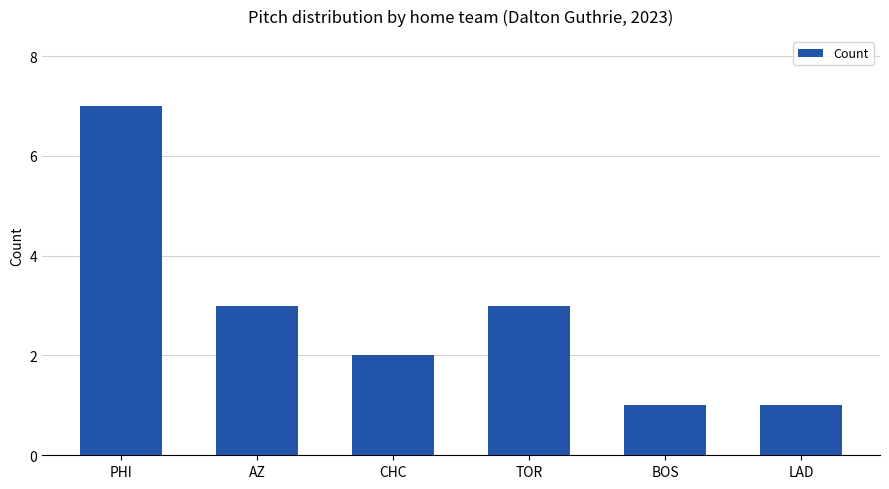

Between AZ and LAD, which is larger?

AZ